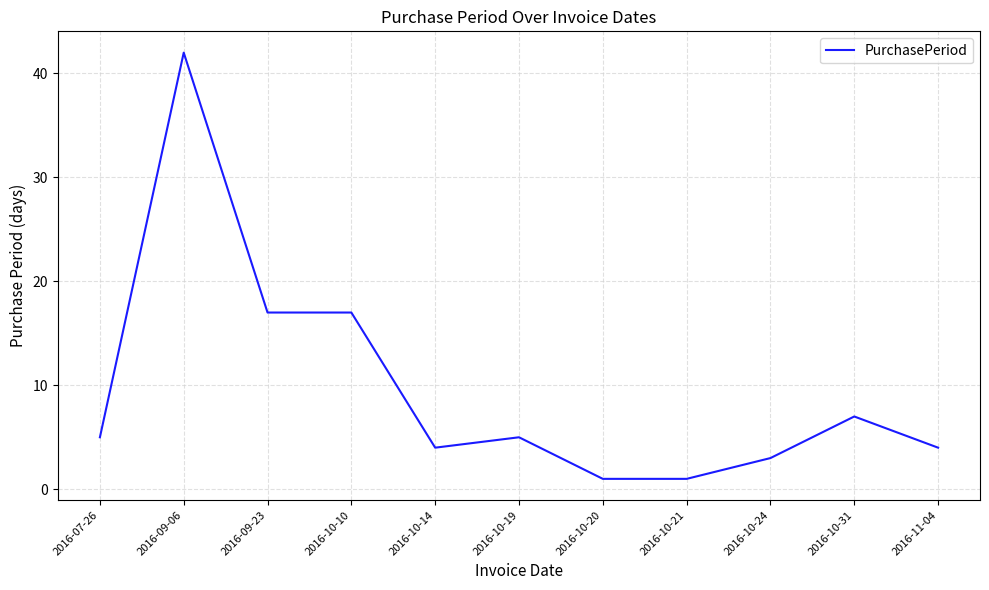

What position from the right is 2016-10-10?

8